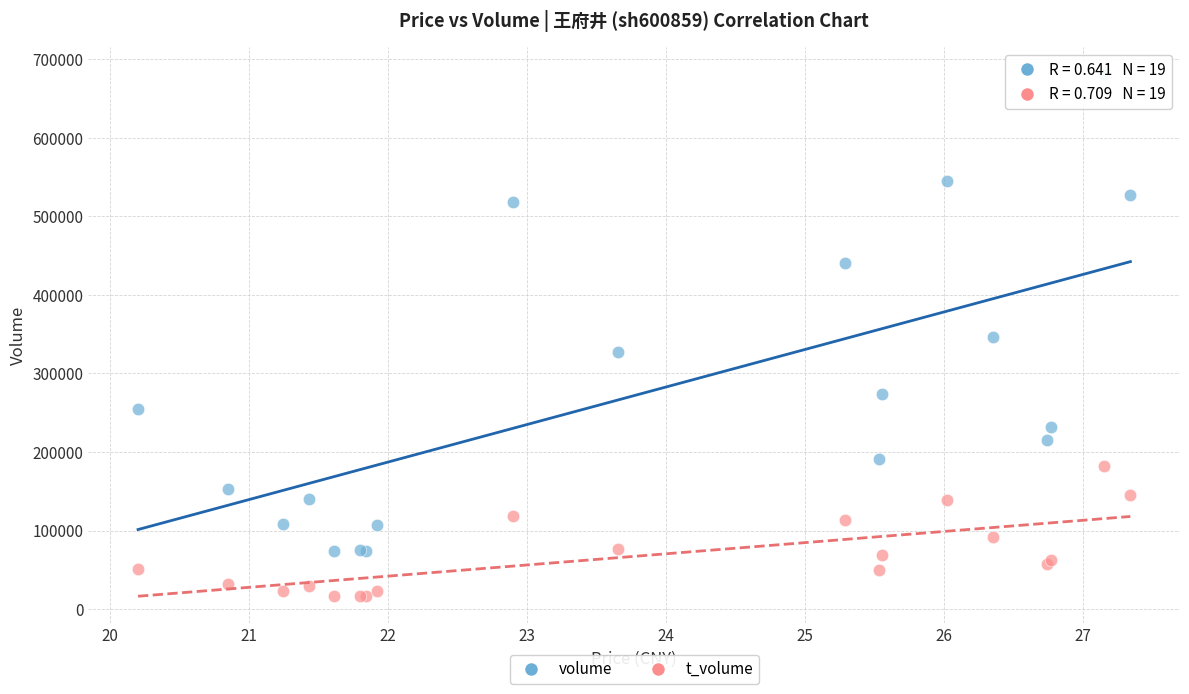

In the volume series, what Y value is closest to 377717?

346200